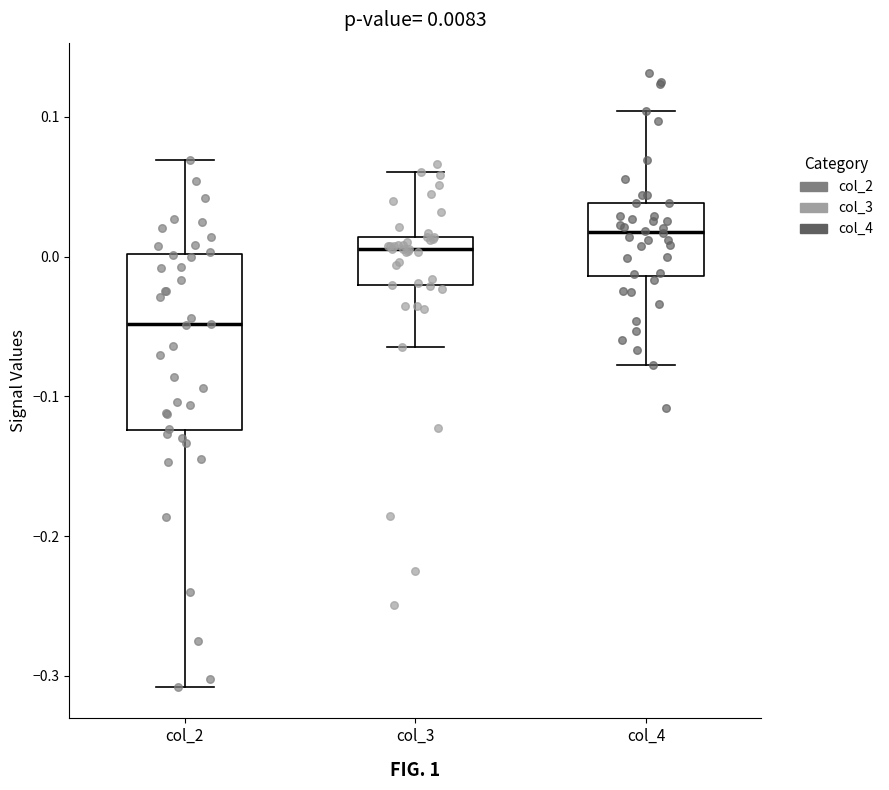

Which box is the tallest, from its lower edge to its upper edge?

col_2